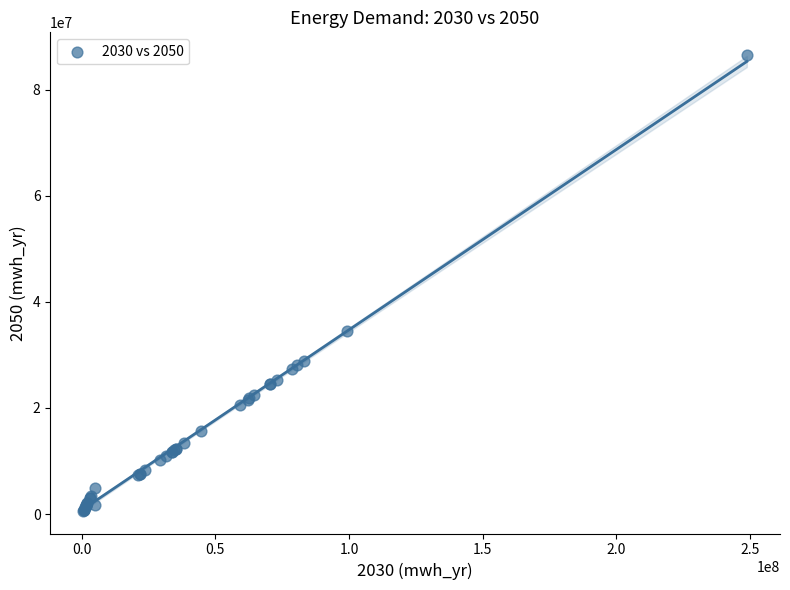

What Y value in the scatter plot is closest to 43566142?

34467204.5